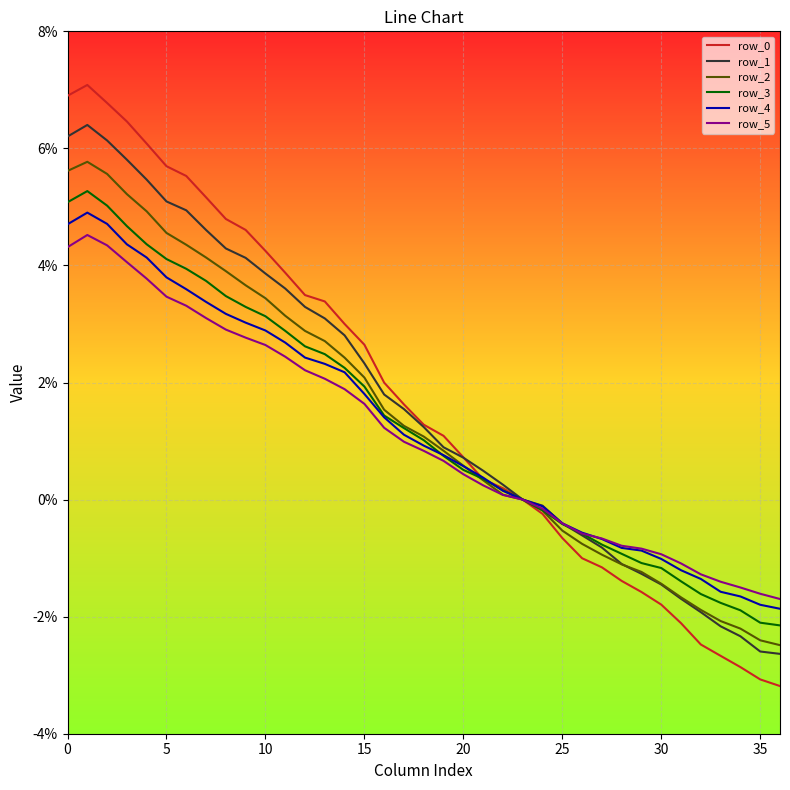

Does the chart display data point markers on the line(s)?

No